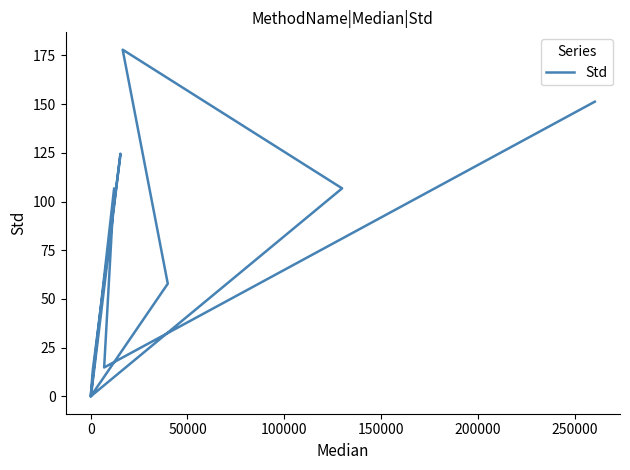

Does the chart have visible grid lines?

No